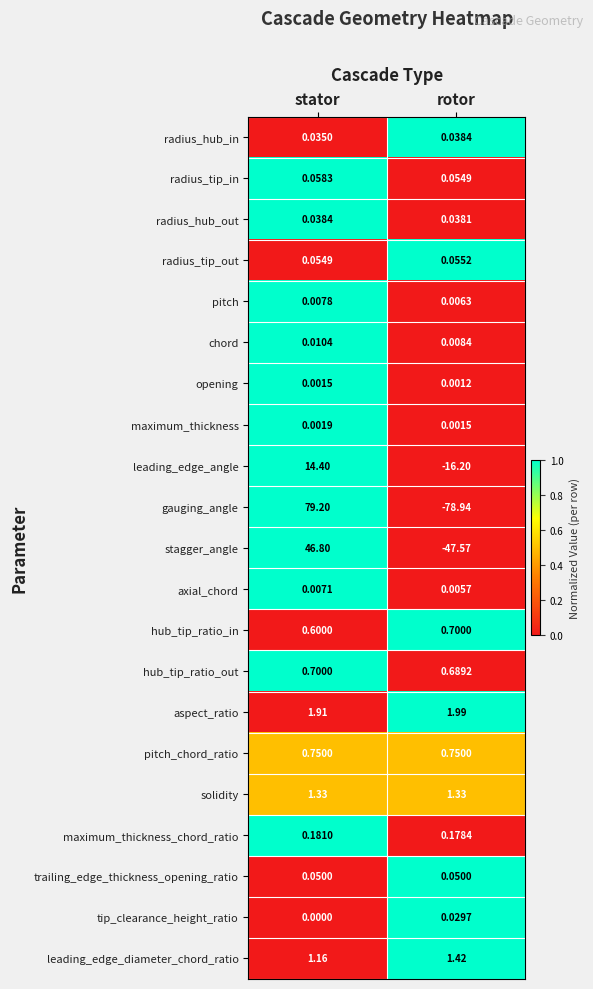

Between stator and rotor, which series saw the biggest shift?

gauging_angle